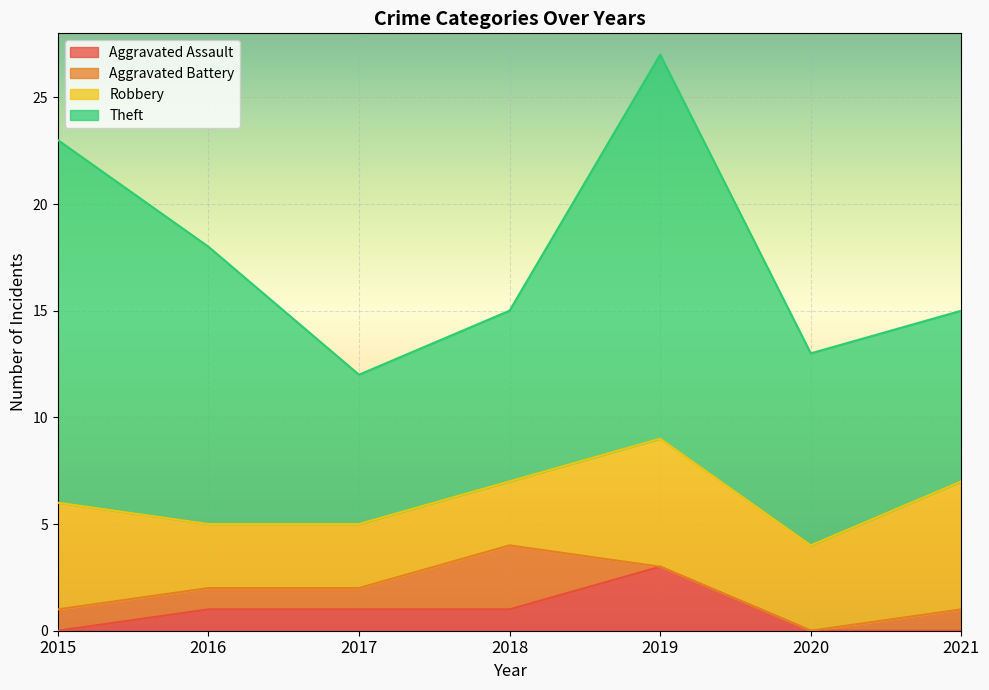

True or false: Robbery and Aggravated Assault cross at least once.

False